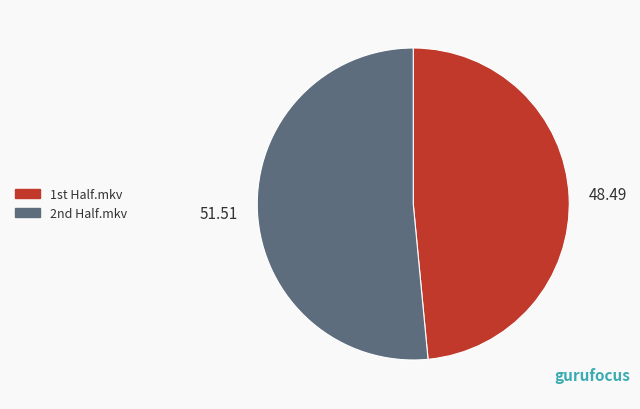

Which slice is the smallest?

1st Half.mkv